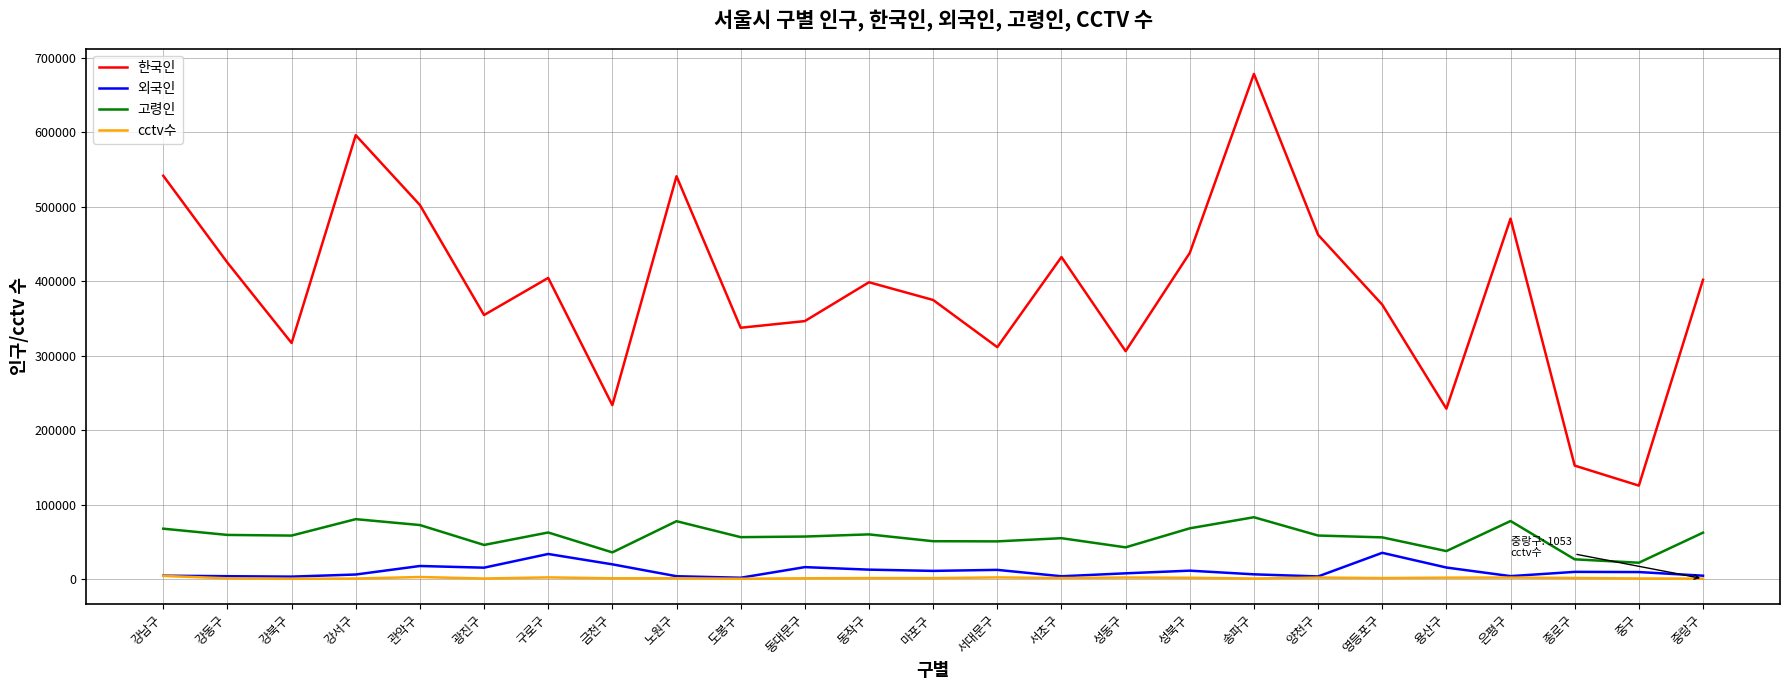

What is the total value across all series at 도봉구?

397730